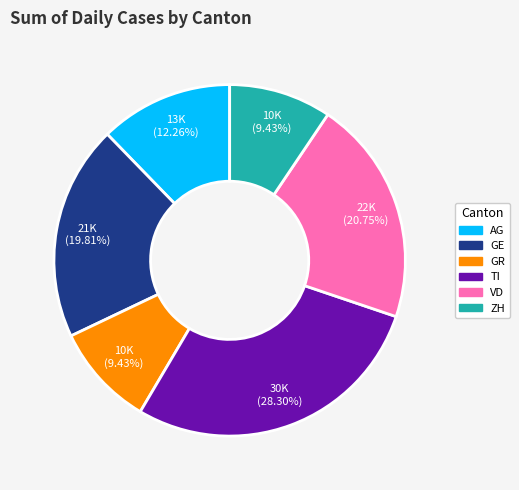

Which slice is the largest?

TI